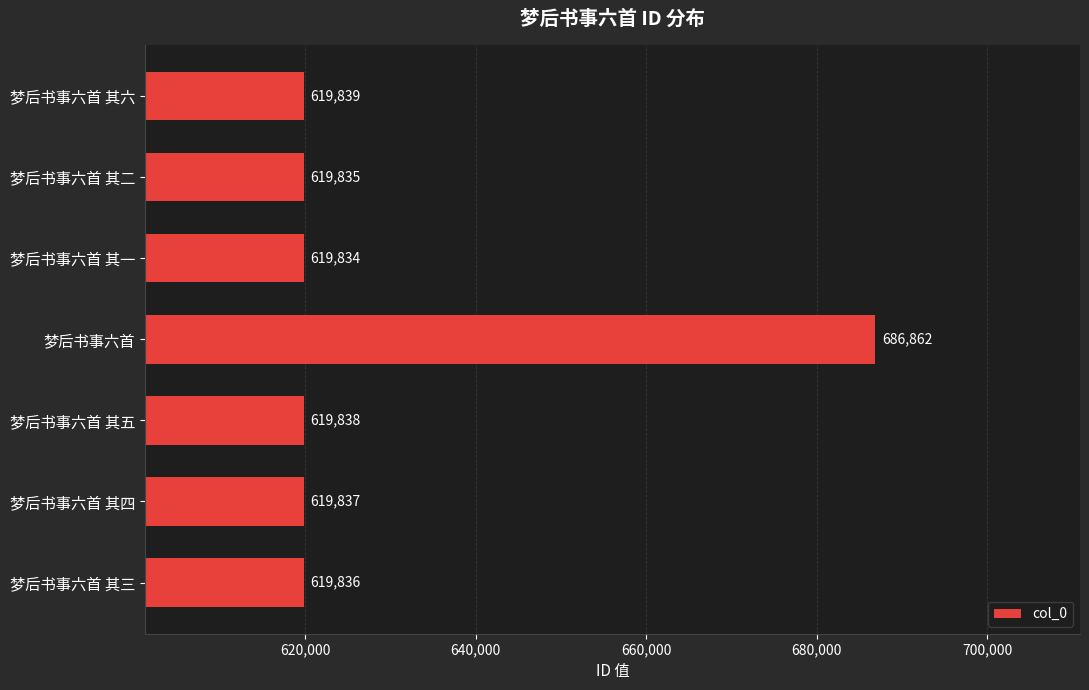

Where is the data nearest to the value 653348?

梦后书事六首 其六